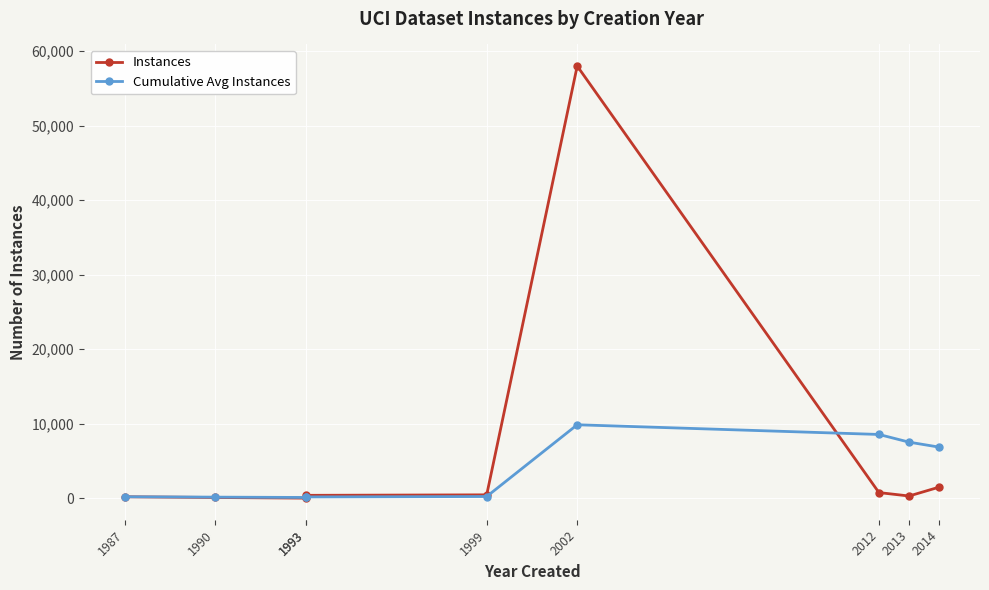

How many distinct data groups are displayed?

2